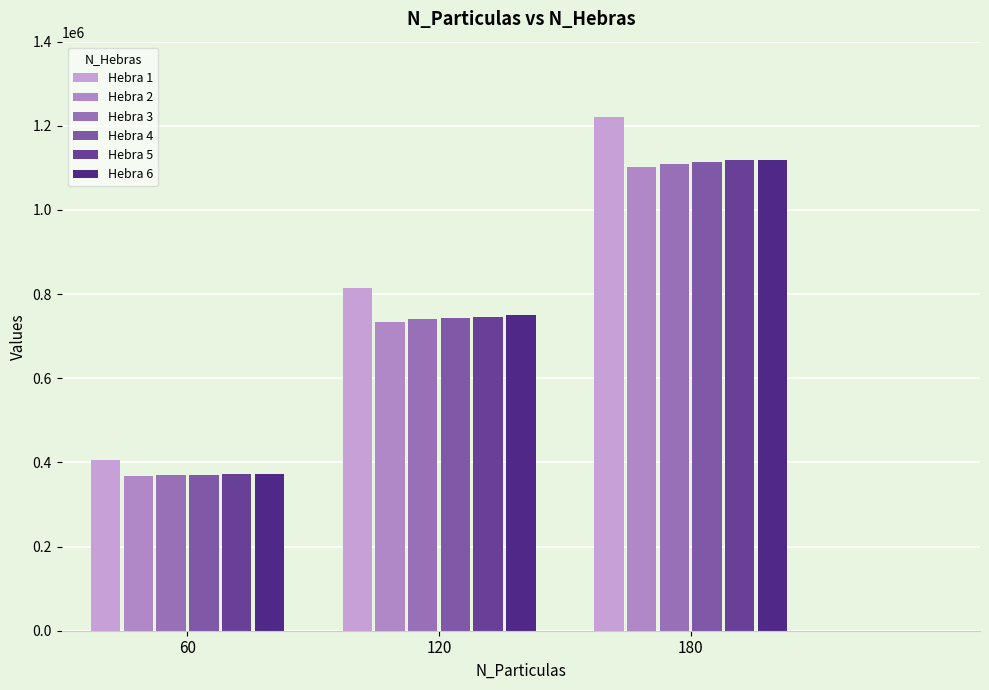

Does the chart contain any negative values?

No